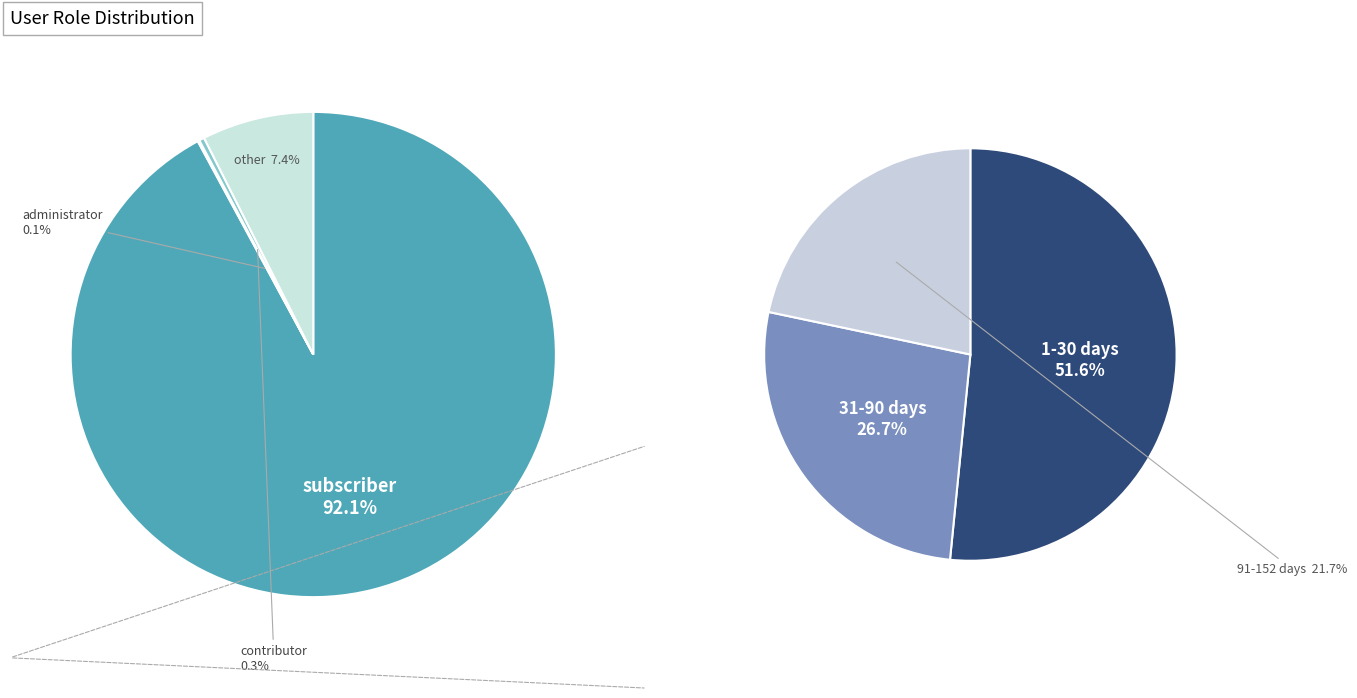

Approximately how many times larger is the value at subscriber compared to other?

12.4